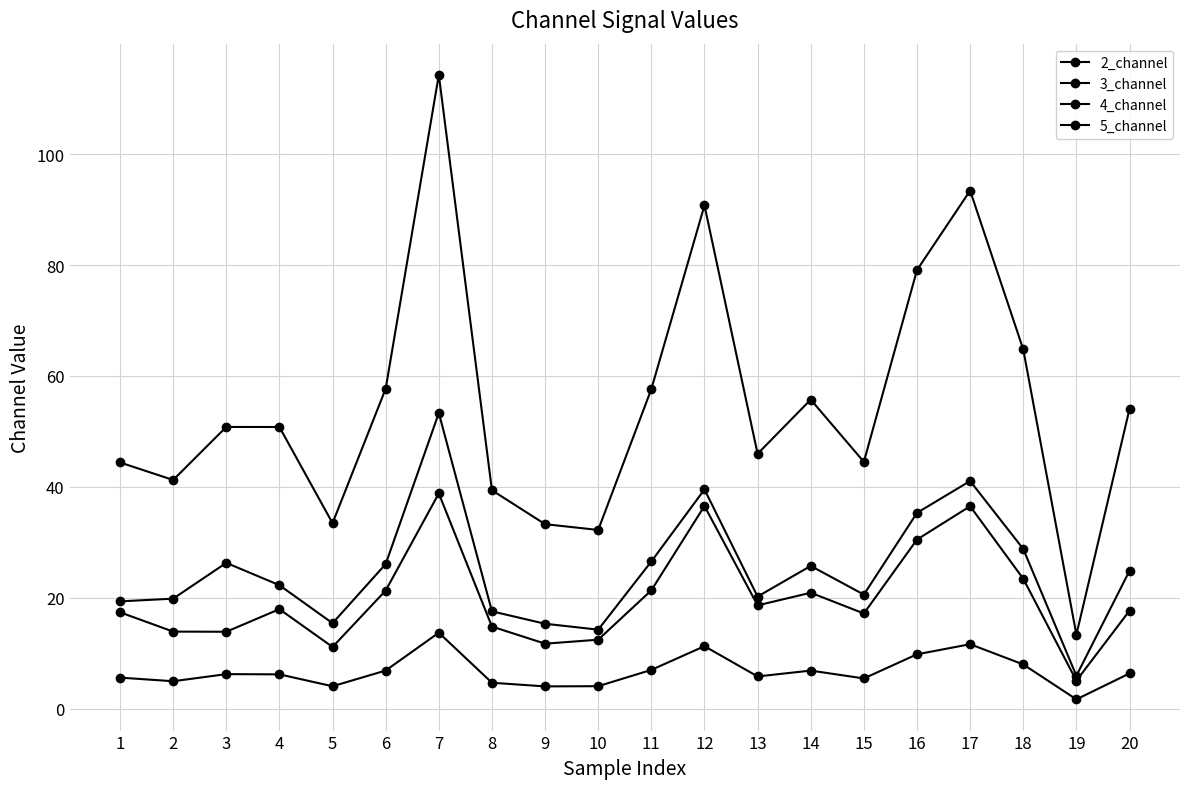

How many data points does each series have?

20